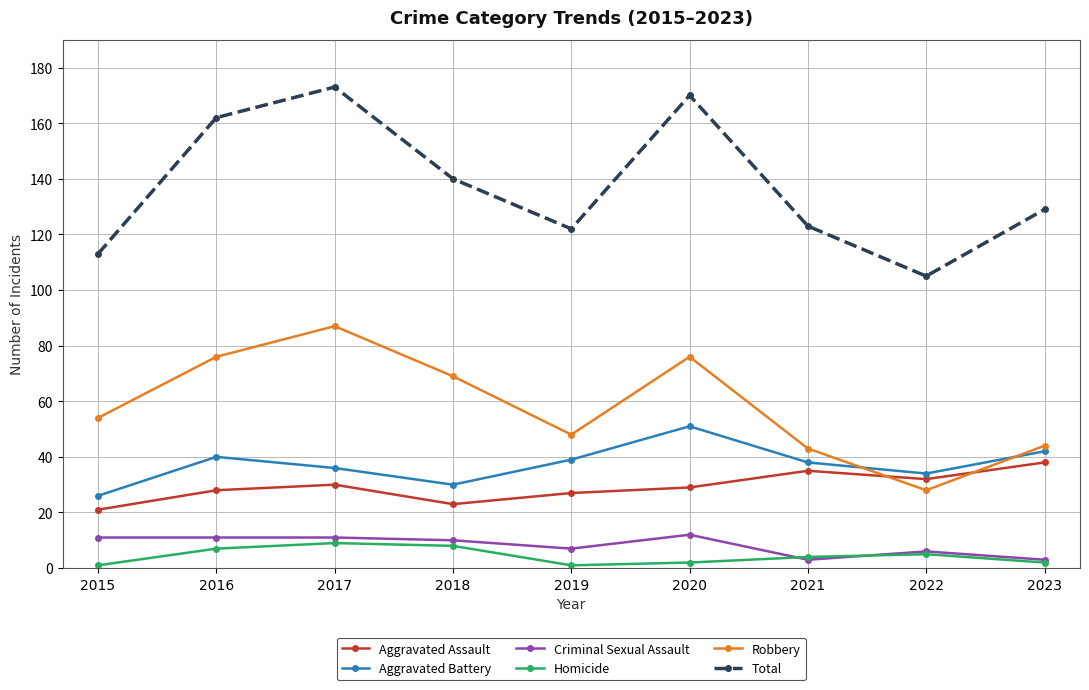

Reading left to right, extract all data points from this chart.

Aggravated Assault: 2015=21	2016=28	2017=30	2018=23	2019=27	2020=29	2021=35	2022=32	2023=38
Aggravated Battery: 2015=26	2016=40	2017=36	2018=30	2019=39	2020=51	2021=38	2022=34	2023=42
Criminal Sexual Assault: 2015=11	2016=11	2017=11	2018=10	2019=7	2020=12	2021=3	2022=6	2023=3
Homicide: 2015=1	2016=7	2017=9	2018=8	2019=1	2020=2	2021=4	2022=5	2023=2
Robbery: 2015=54	2016=76	2017=87	2018=69	2019=48	2020=76	2021=43	2022=28	2023=44
Total: 2015=113	2016=162	2017=173	2018=140	2019=122	2020=170	2021=123	2022=105	2023=129